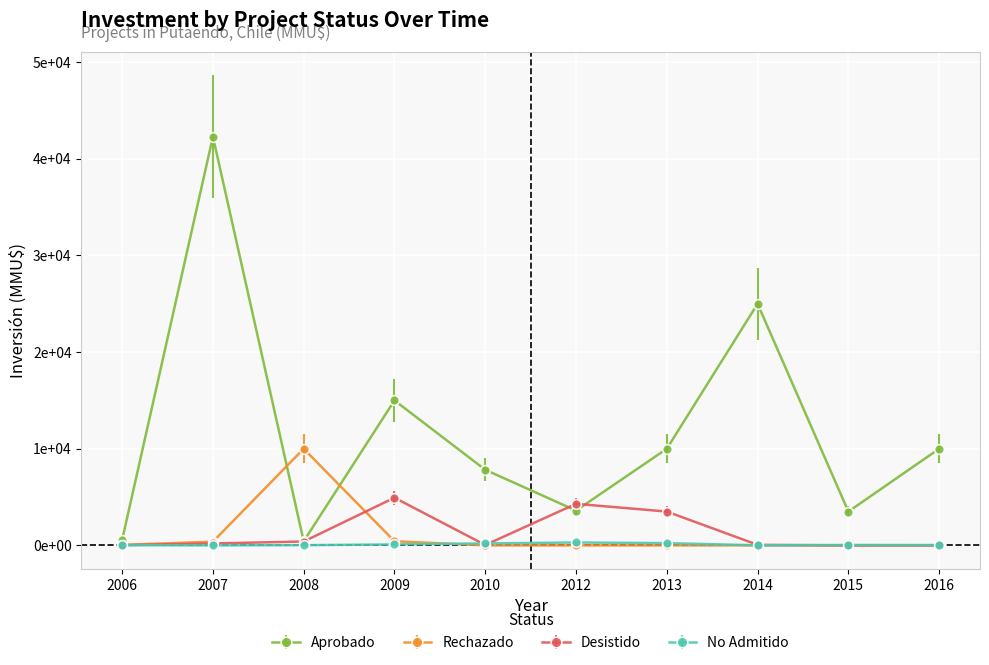

Between 2006 and 2016, which series saw the biggest shift?

Aprobado